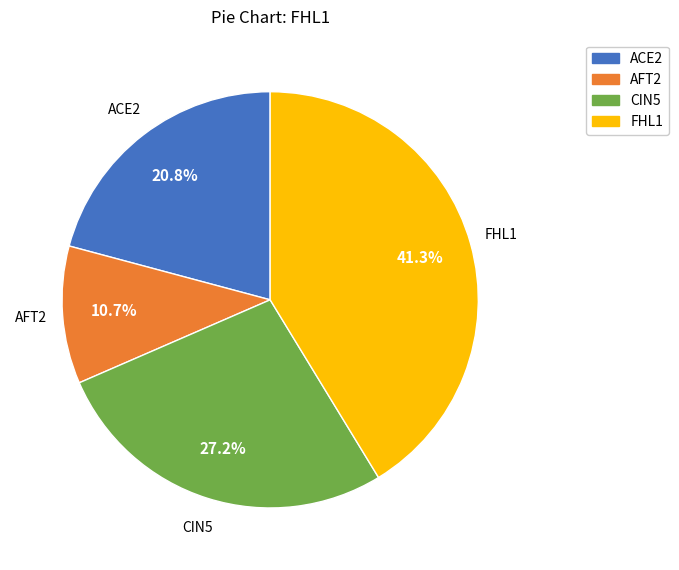

Which slice is the largest?

FHL1